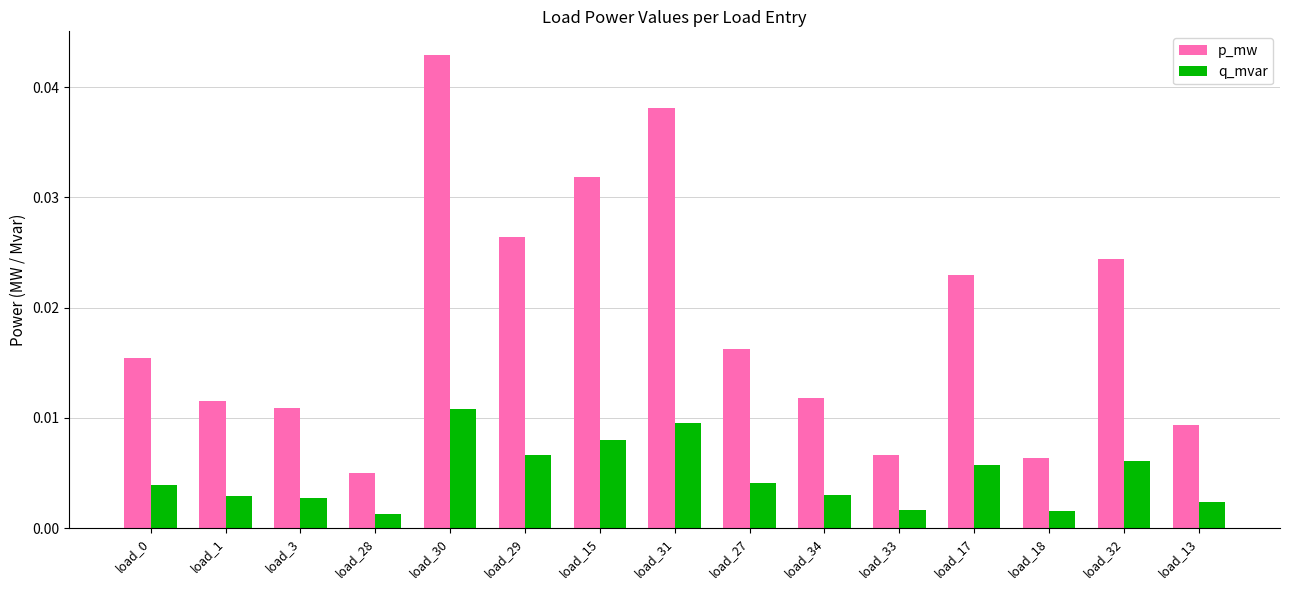

Which series changed the most between load_27 and load_33?

p_mw